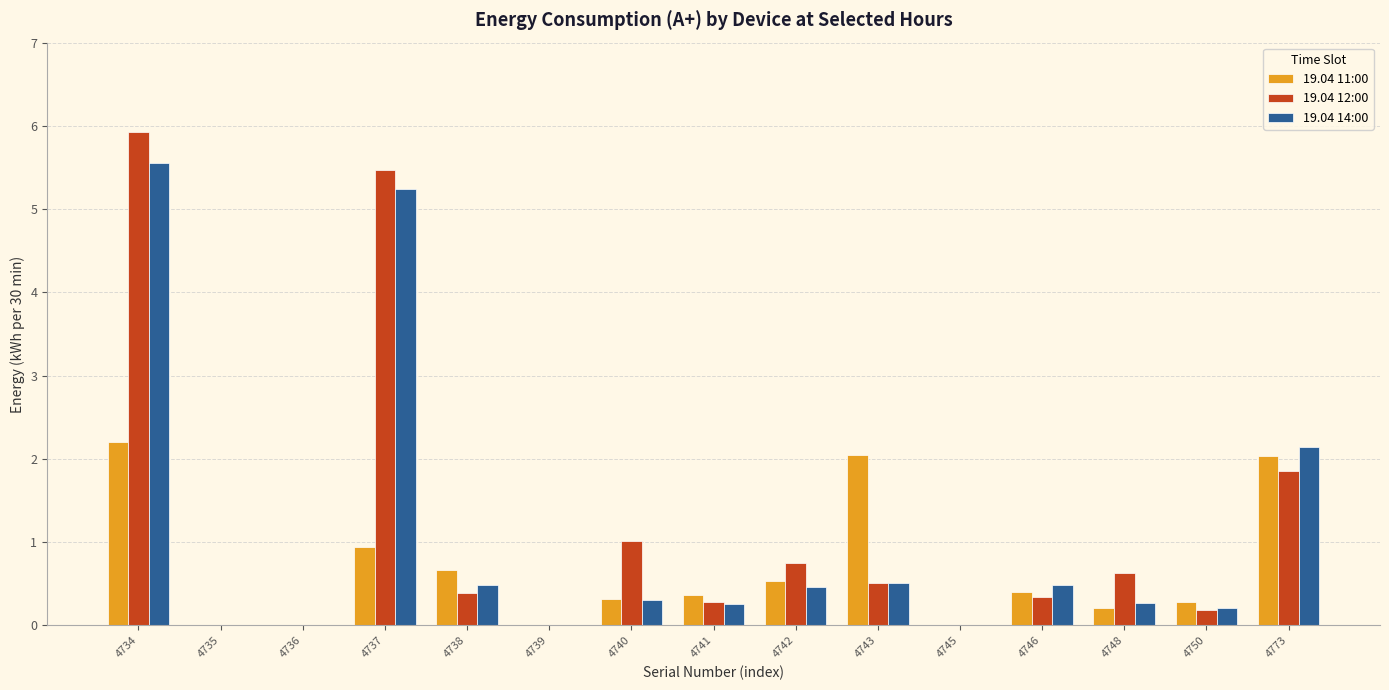

Is the value of 19.04 12:00 at 4740 greater than the value of 19.04 14:00 at 4746?

Yes